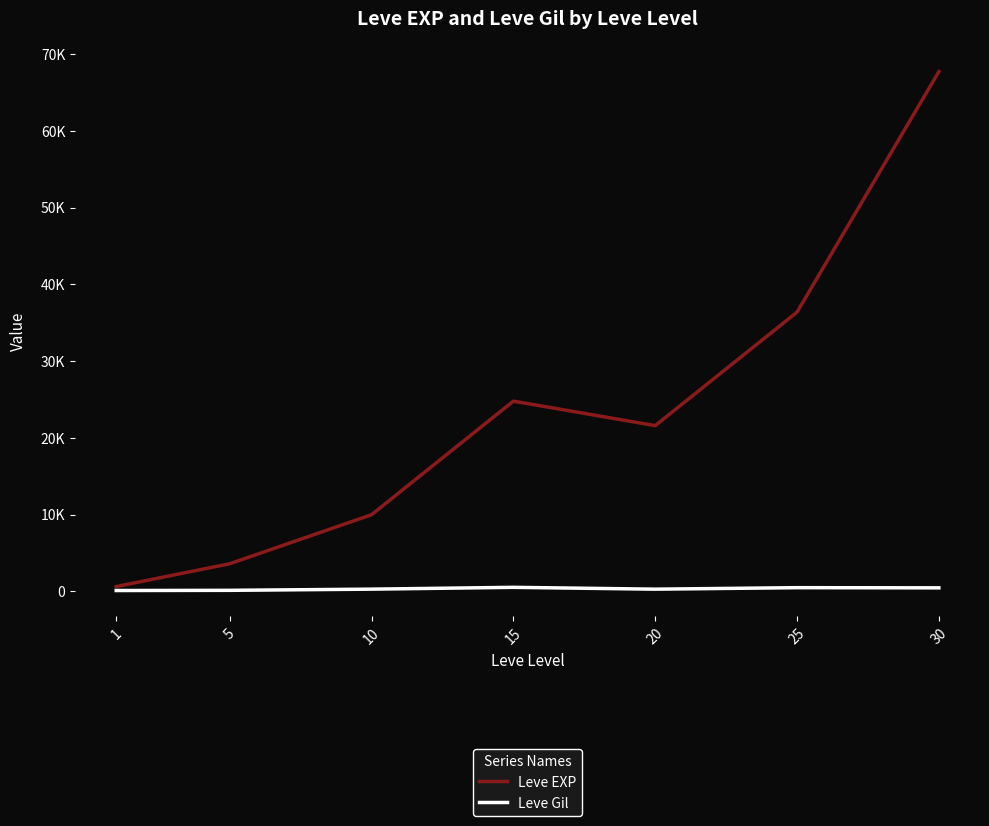

List the series in order of their overall mean, highest first.

Leve EXP, Leve Gil